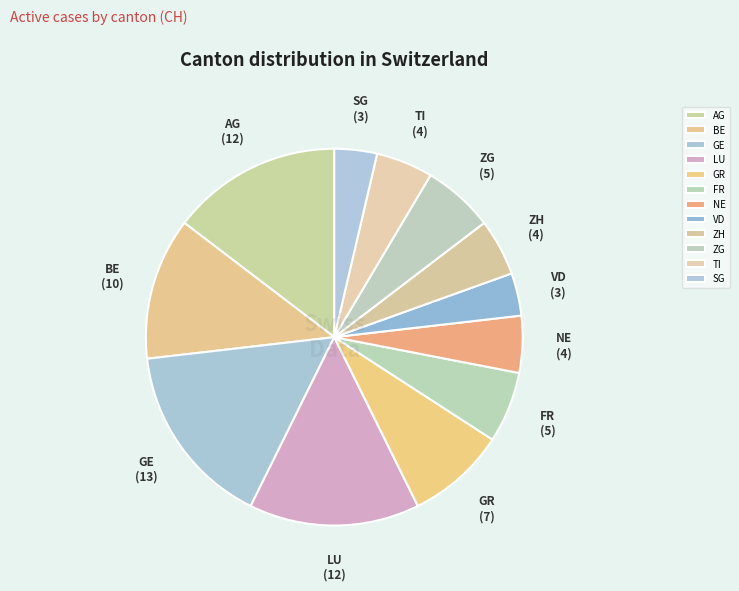

True or false: AG accounts for 15% of the total.

True